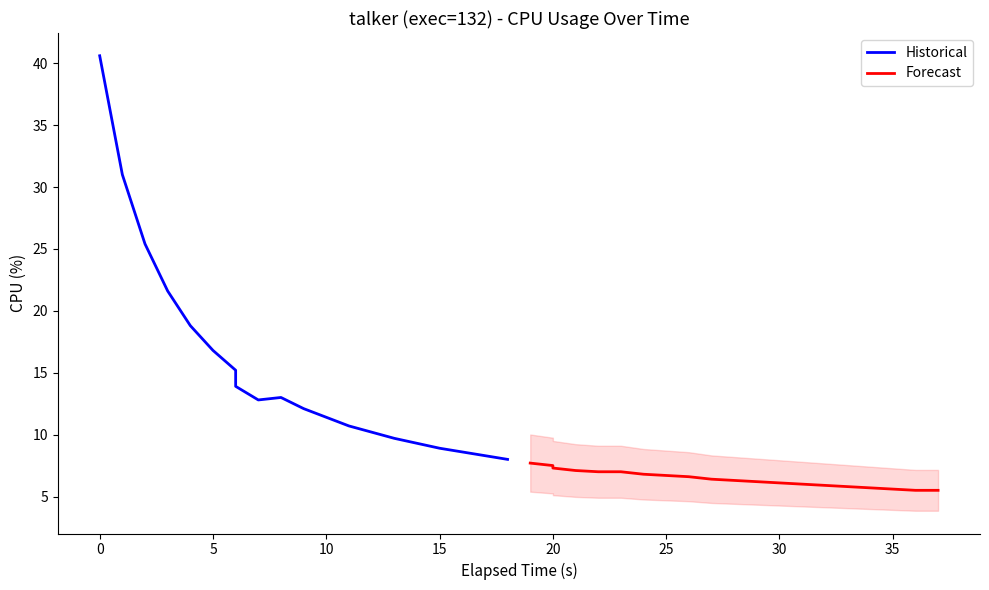

What is the average value of the Forecast series?

6.4